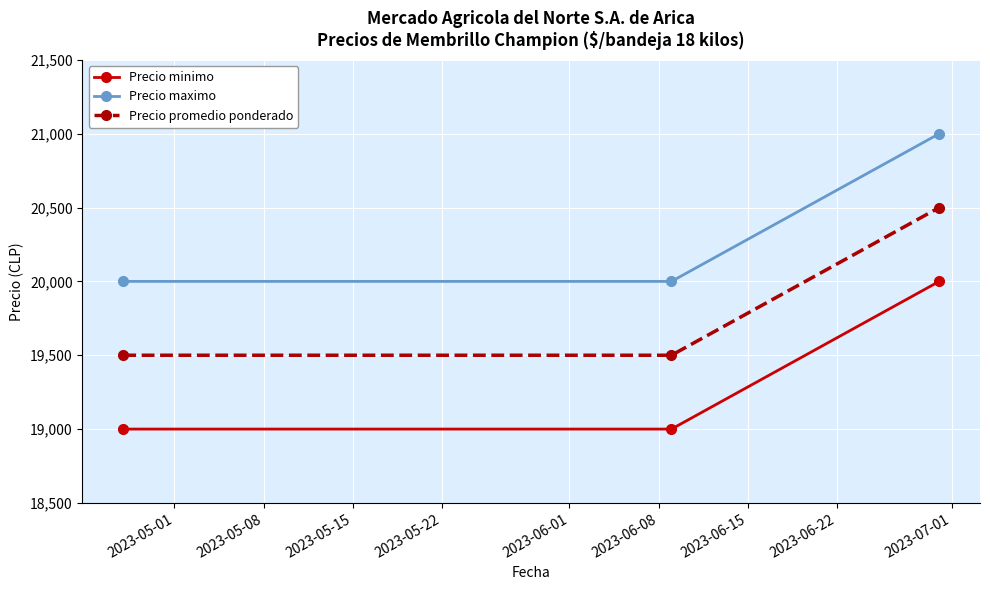

What is the highest value of the Precio minimo series?

20000